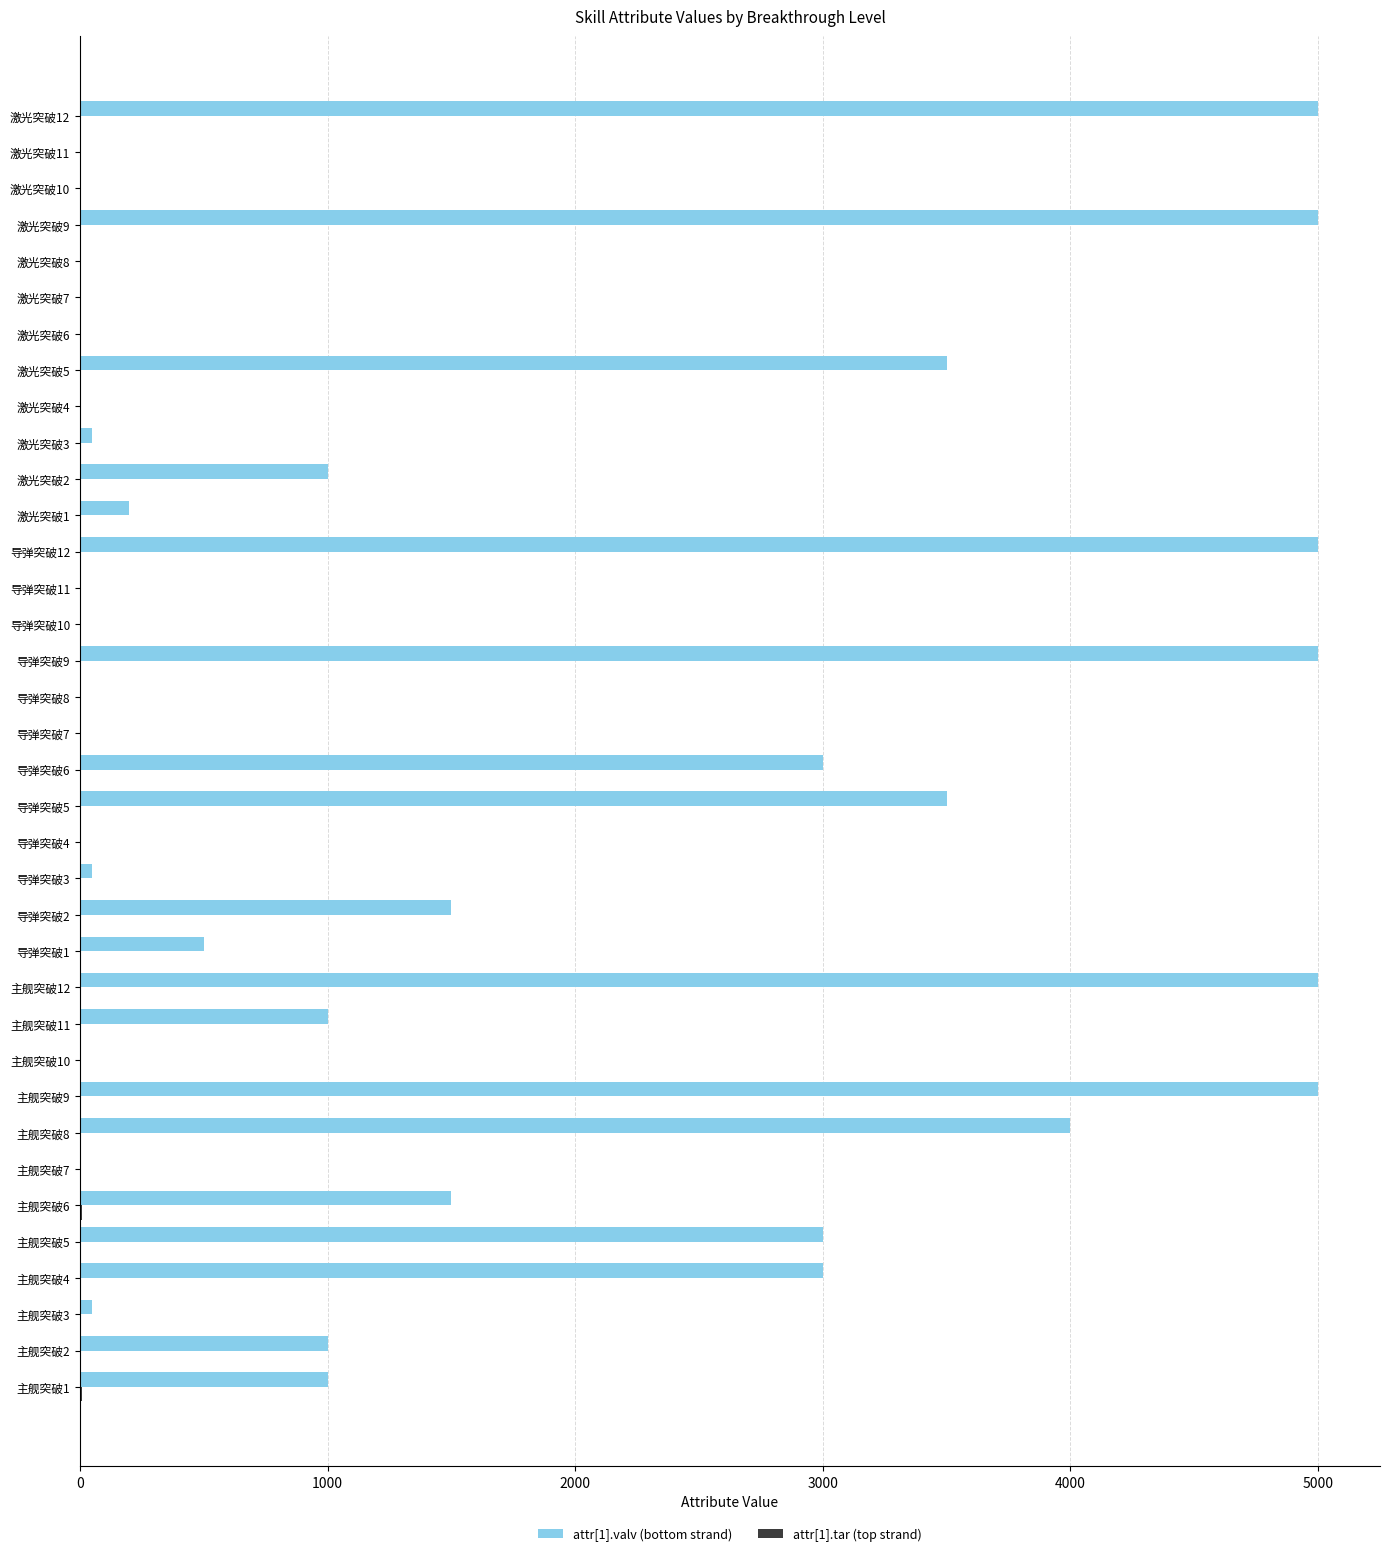

What is the greatest value displayed?

5000.0